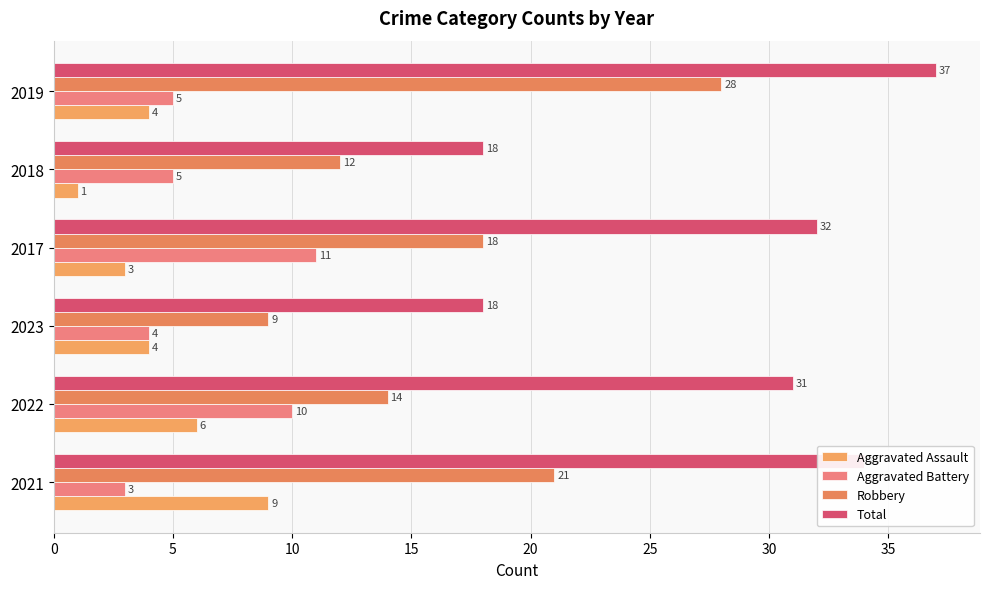

List the series in order of their peak value, highest first.

Total, Robbery, Aggravated Battery, Aggravated Assault